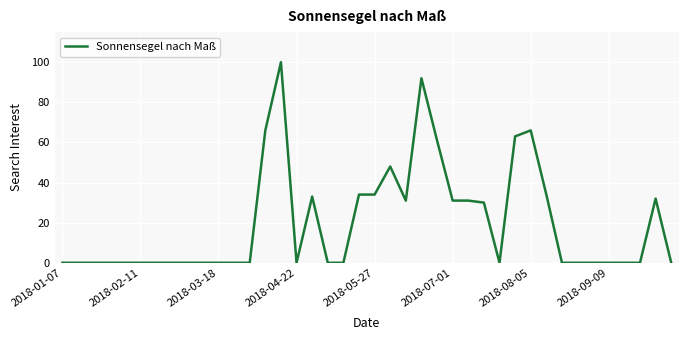

What is the difference between the maximum and minimum values?

100